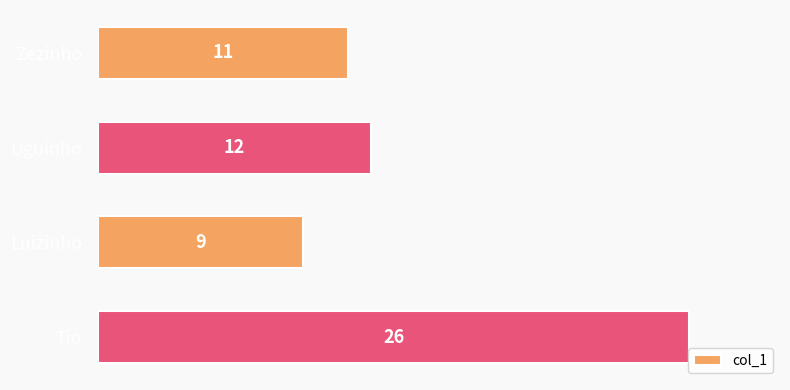

What is the label of the 1st bar from the bottom?

Tio